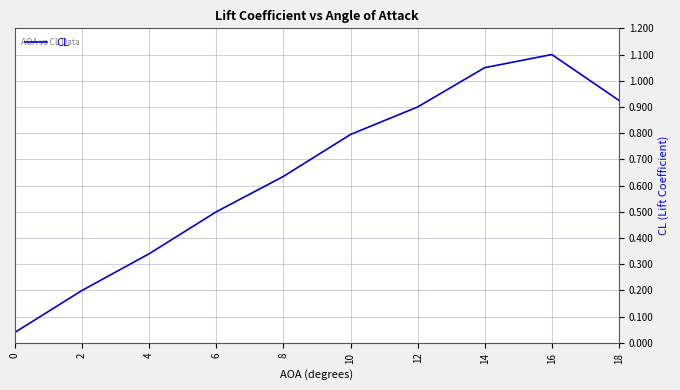

How many distinct data groups are displayed?

1